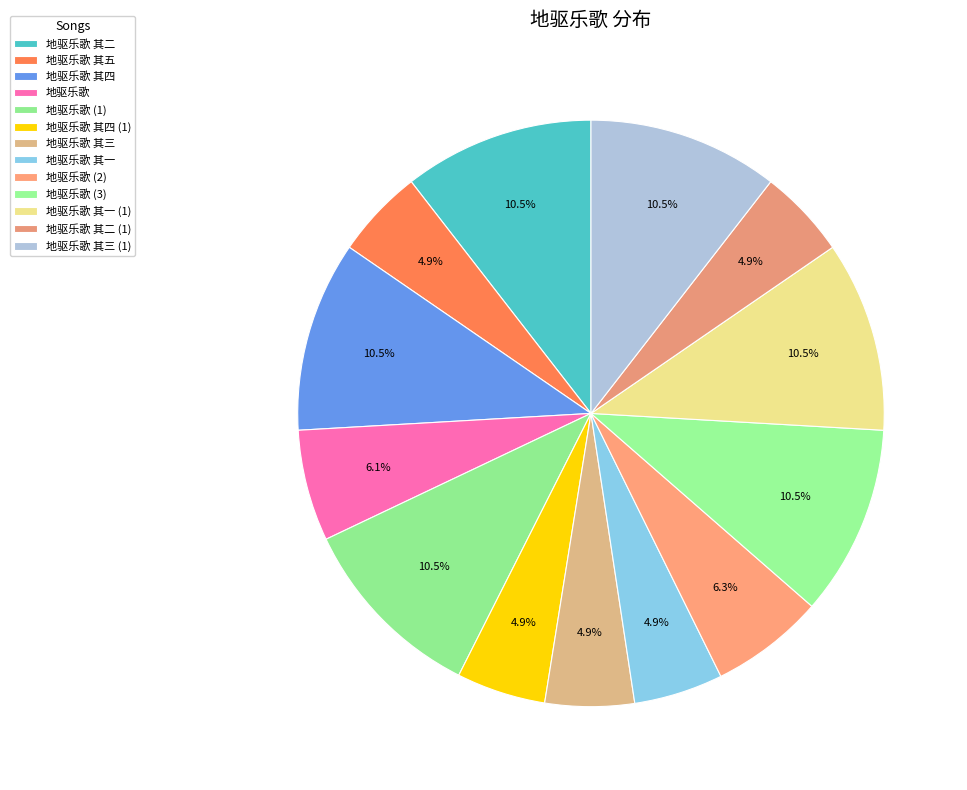

Is 地驱乐歌 其三 the majority of the pie?

No